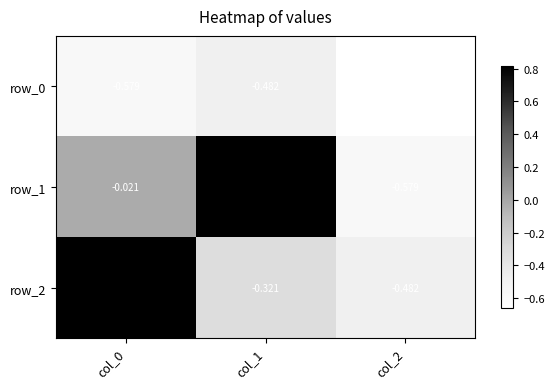

At which label does row_1 reach its peak?

col_1